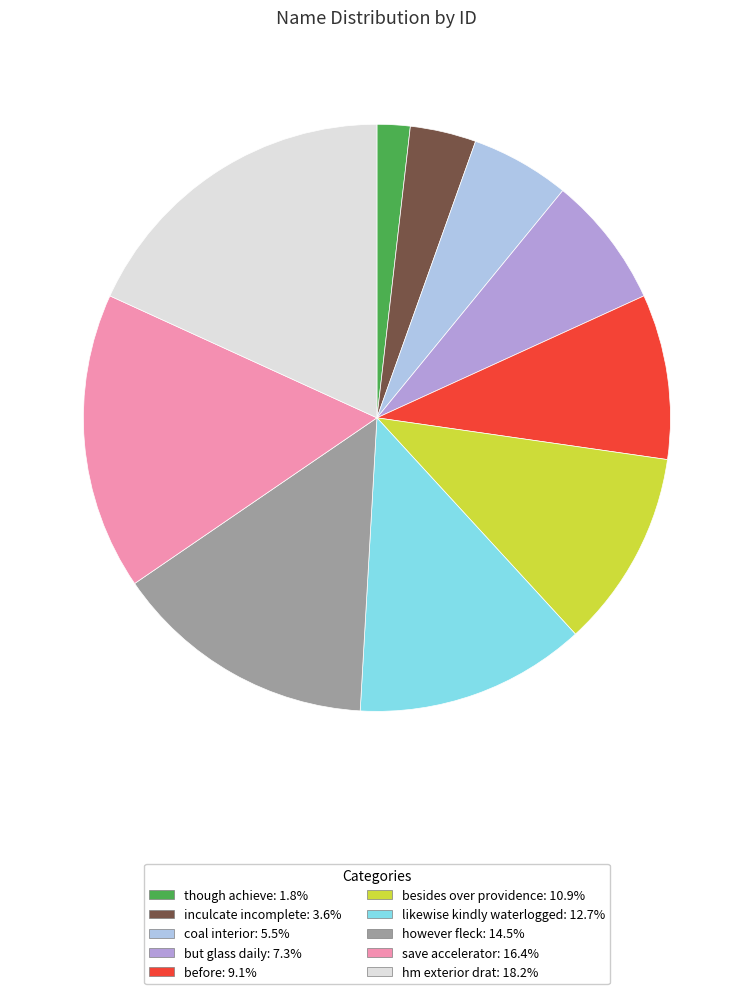

Is there any slice that represents more than half of the pie?

No